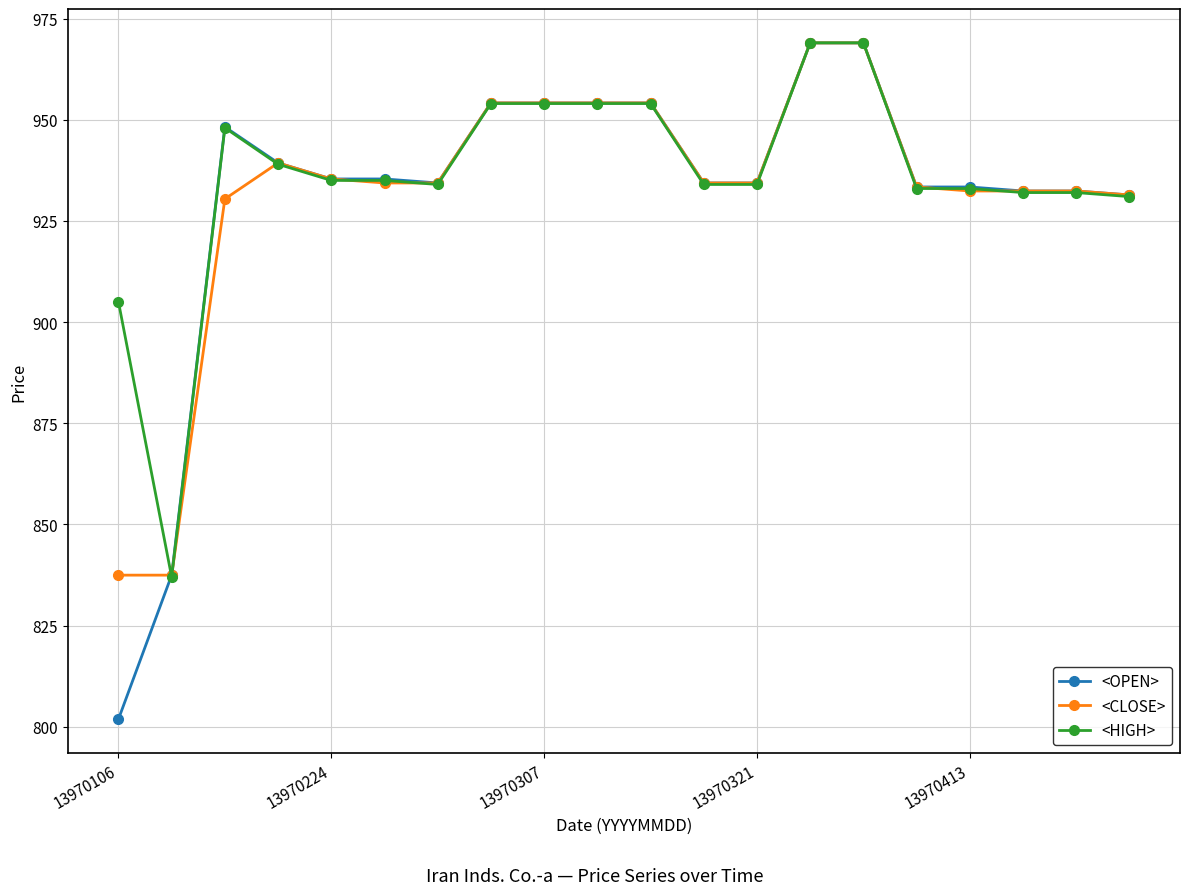

At how many categories does at least one series exceed 875?

19